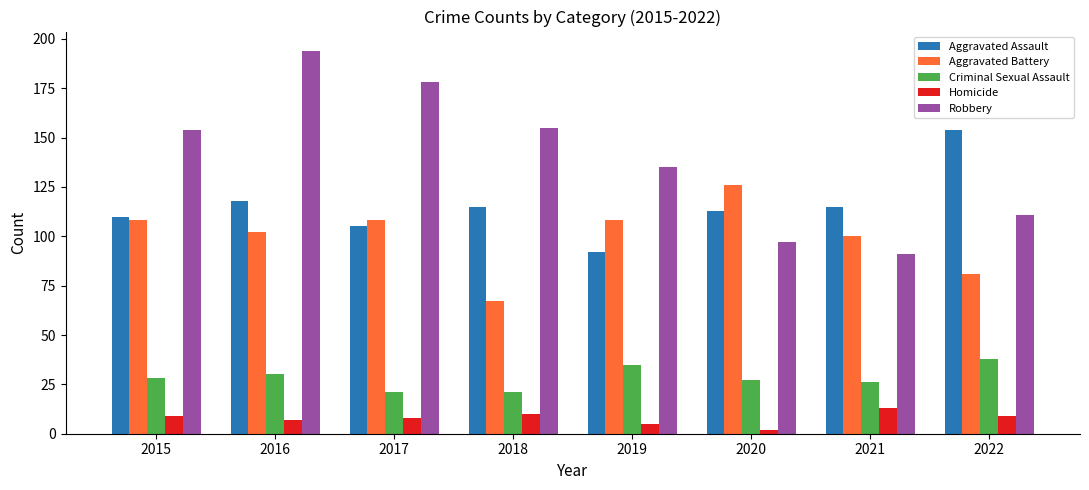

Count the number of data series in this chart.

5